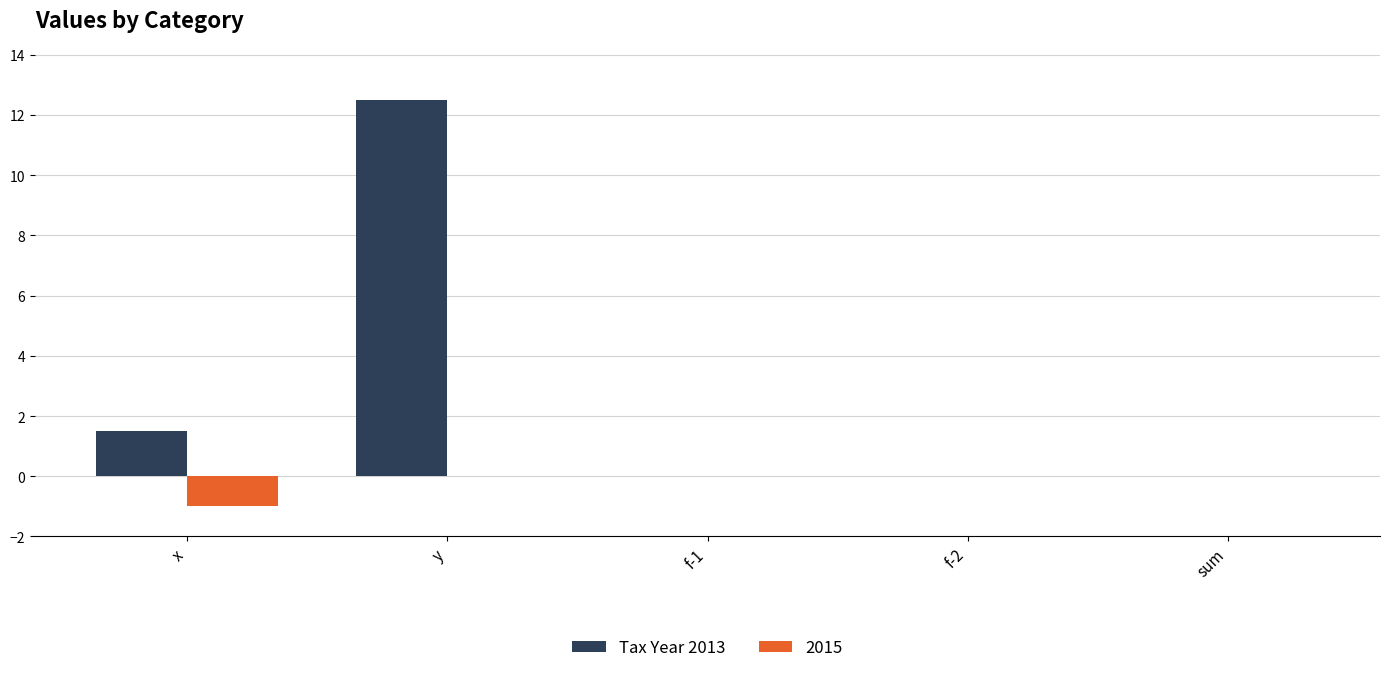

How many distinct data groups are displayed?

2